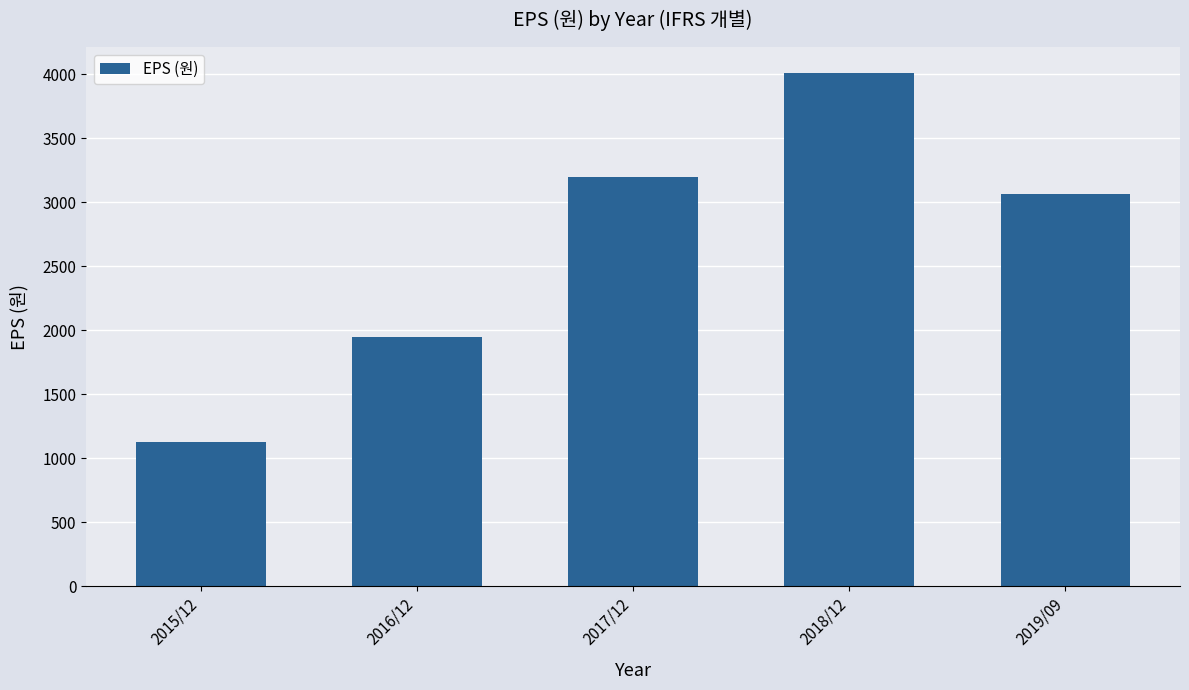

What is the change in value from 2015/12 to 2017/12?

+2067